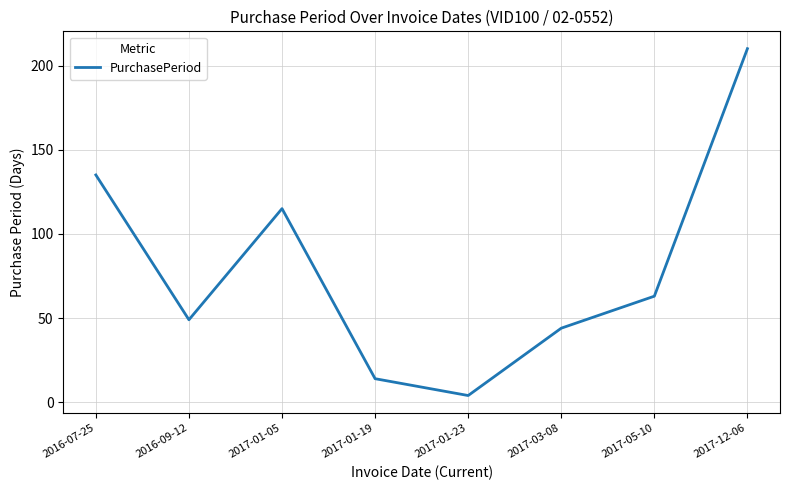

At which category does the data reach its first local valley?

2016-09-12